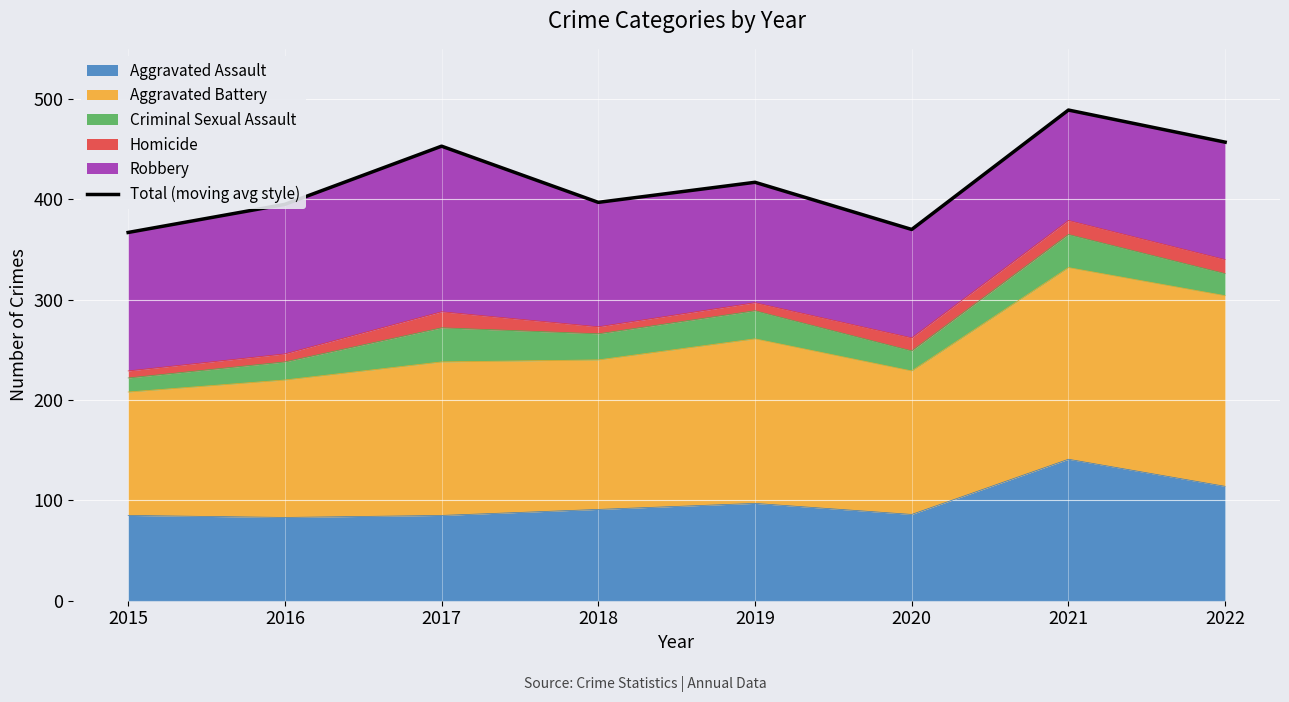

True or false: there are more than 2 points higher than both neighbors.

True